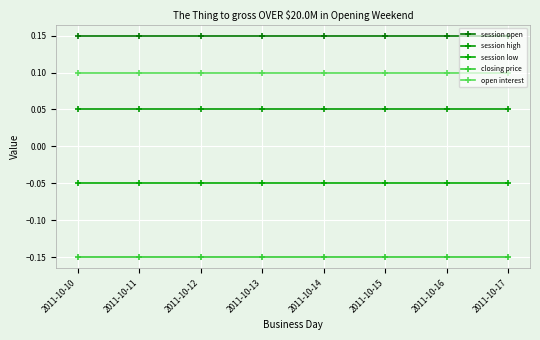

What is the minimum value for open interest?

0.1